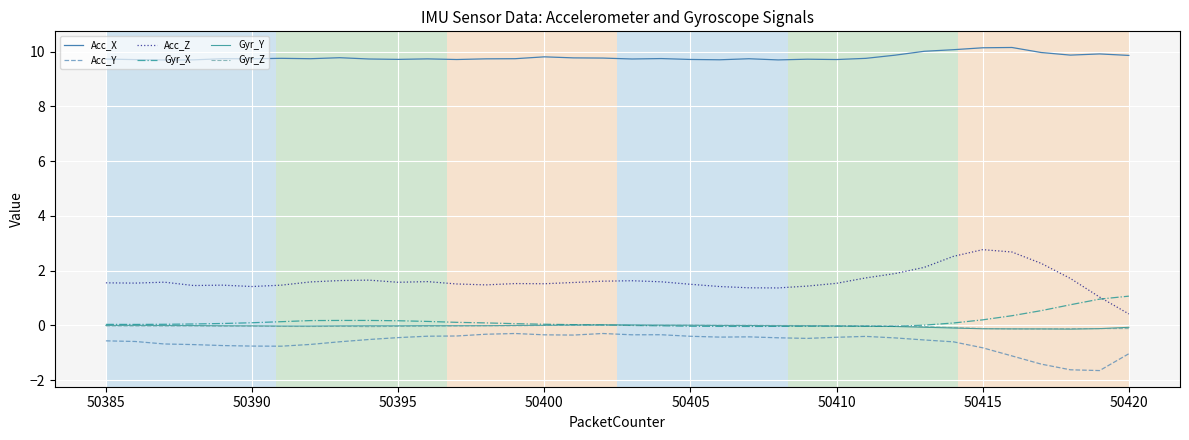

True or false: Gyr_X and Acc_X intersect in this chart.

False